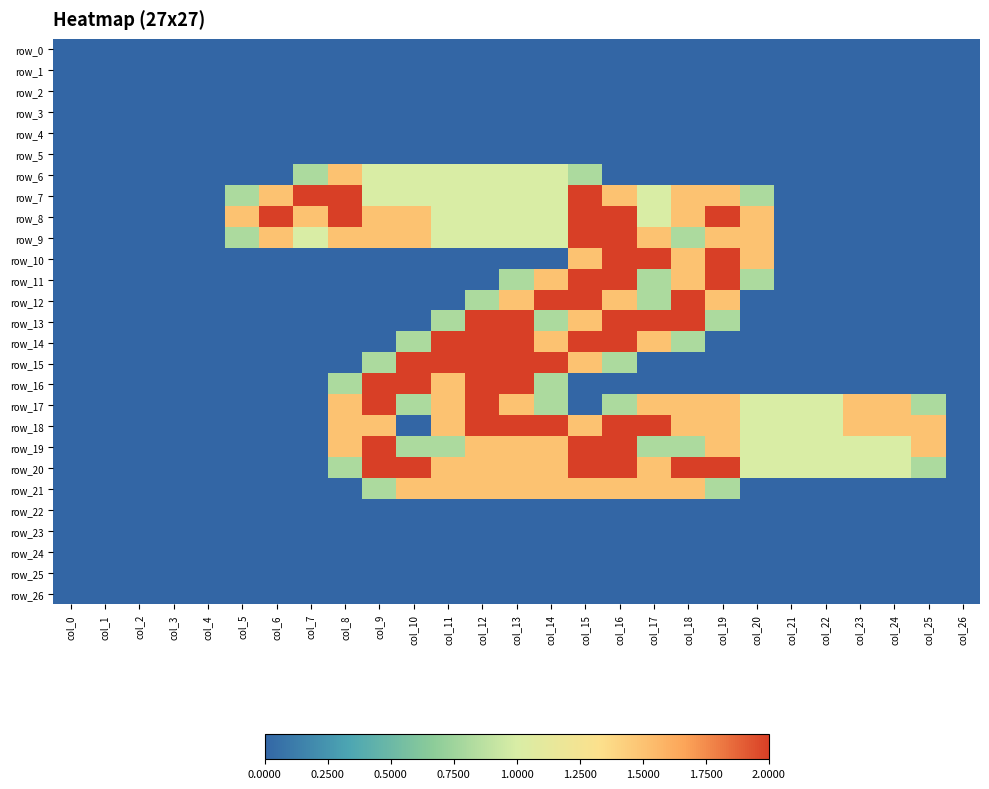

Reading right to left, extract all data points from this chart.

row_0: col_26=0.0	col_25=0.0	col_24=0.0	col_23=0.0	col_22=0.0	col_21=0.0	col_20=0.0	col_19=0.0	col_18=0.0	col_17=0.0	col_16=0.0	col_15=0.0	col_14=0.0	col_13=0.0	col_12=0.0	col_11=0.0	col_10=0.0	col_9=0.0	col_8=0.0	col_7=0.0	col_6=0.0	col_5=0.0	col_4=0.0	col_3=0.0	col_2=0.0	col_1=0.0	col_0=0.0
row_1: col_26=0.0	col_25=0.0	col_24=0.0	col_23=0.0	col_22=0.0	col_21=0.0	col_20=0.0	col_19=0.0	col_18=0.0	col_17=0.0	col_16=0.0	col_15=0.0	col_14=0.0	col_13=0.0	col_12=0.0	col_11=0.0	col_10=0.0	col_9=0.0	col_8=0.0	col_7=0.0	col_6=0.0	col_5=0.0	col_4=0.0	col_3=0.0	col_2=0.0	col_1=0.0	col_0=0.0
row_2: col_26=0.0	col_25=0.0	col_24=0.0	col_23=0.0	col_22=0.0	col_21=0.0	col_20=0.0	col_19=0.0	col_18=0.0	col_17=0.0	col_16=0.0	col_15=0.0	col_14=0.0	col_13=0.0	col_12=0.0	col_11=0.0	col_10=0.0	col_9=0.0	col_8=0.0	col_7=0.0	col_6=0.0	col_5=0.0	col_4=0.0	col_3=0.0	col_2=0.0	col_1=0.0	col_0=0.0
row_3: col_26=0.0	col_25=0.0	col_24=0.0	col_23=0.0	col_22=0.0	col_21=0.0	col_20=0.0	col_19=0.0	col_18=0.0	col_17=0.0	col_16=0.0	col_15=0.0	col_14=0.0	col_13=0.0	col_12=0.0	col_11=0.0	col_10=0.0	col_9=0.0	col_8=0.0	col_7=0.0	col_6=0.0	col_5=0.0	col_4=0.0	col_3=0.0	col_2=0.0	col_1=0.0	col_0=0.0
row_4: col_26=0.0	col_25=0.0	col_24=0.0	col_23=0.0	col_22=0.0	col_21=0.0	col_20=0.0	col_19=0.0	col_18=0.0	col_17=0.0	col_16=0.0	col_15=0.0	col_14=0.0	col_13=0.0	col_12=0.0	col_11=0.0	col_10=0.0	col_9=0.0	col_8=0.0	col_7=0.0	col_6=0.0	col_5=0.0	col_4=0.0	col_3=0.0	col_2=0.0	col_1=0.0	col_0=0.0
row_5: col_26=0.0	col_25=0.0	col_24=0.0	col_23=0.0	col_22=0.0	col_21=0.0	col_20=0.0	col_19=0.0	col_18=0.0	col_17=0.0	col_16=0.0	col_15=0.0	col_14=0.0	col_13=0.0	col_12=0.0	col_11=0.0	col_10=0.0	col_9=0.0	col_8=0.0	col_7=0.0	col_6=0.0	col_5=0.0	col_4=0.0	col_3=0.0	col_2=0.0	col_1=0.0	col_0=0.0
row_6: col_26=0.0	col_25=0.0	col_24=0.0	col_23=0.0	col_22=0.0	col_21=0.0	col_20=0.0	col_19=0.0	col_18=0.0	col_17=0.0	col_16=0.0	col_15=0.8	col_14=1.0	col_13=1.0	col_12=1.0	col_11=1.0	col_10=1.0	col_9=1.0	col_8=1.5	col_7=0.8	col_6=0.0	col_5=0.0	col_4=0.0	col_3=0.0	col_2=0.0	col_1=0.0	col_0=0.0
row_7: col_26=0.0	col_25=0.0	col_24=0.0	col_23=0.0	col_22=0.0	col_21=0.0	col_20=0.8	col_19=1.5	col_18=1.5	col_17=1.0	col_16=1.5	col_15=2.0	col_14=1.0	col_13=1.0	col_12=1.0	col_11=1.0	col_10=1.0	col_9=1.0	col_8=2.0	col_7=2.0	col_6=1.5	col_5=0.8	col_4=0.0	col_3=0.0	col_2=0.0	col_1=0.0	col_0=0.0
row_8: col_26=0.0	col_25=0.0	col_24=0.0	col_23=0.0	col_22=0.0	col_21=0.0	col_20=1.5	col_19=2.0	col_18=1.5	col_17=1.0	col_16=2.0	col_15=2.0	col_14=1.0	col_13=1.0	col_12=1.0	col_11=1.0	col_10=1.5	col_9=1.5	col_8=2.0	col_7=1.5	col_6=2.0	col_5=1.5	col_4=0.0	col_3=0.0	col_2=0.0	col_1=0.0	col_0=0.0
row_9: col_26=0.0	col_25=0.0	col_24=0.0	col_23=0.0	col_22=0.0	col_21=0.0	col_20=1.5	col_19=1.5	col_18=0.8	col_17=1.5	col_16=2.0	col_15=2.0	col_14=1.0	col_13=1.0	col_12=1.0	col_11=1.0	col_10=1.5	col_9=1.5	col_8=1.5	col_7=1.0	col_6=1.5	col_5=0.8	col_4=0.0	col_3=0.0	col_2=0.0	col_1=0.0	col_0=0.0
row_10: col_26=0.0	col_25=0.0	col_24=0.0	col_23=0.0	col_22=0.0	col_21=0.0	col_20=1.5	col_19=2.0	col_18=1.5	col_17=2.0	col_16=2.0	col_15=1.5	col_14=0.0	col_13=0.0	col_12=0.0	col_11=0.0	col_10=0.0	col_9=0.0	col_8=0.0	col_7=0.0	col_6=0.0	col_5=0.0	col_4=0.0	col_3=0.0	col_2=0.0	col_1=0.0	col_0=0.0
row_11: col_26=0.0	col_25=0.0	col_24=0.0	col_23=0.0	col_22=0.0	col_21=0.0	col_20=0.8	col_19=2.0	col_18=1.5	col_17=0.8	col_16=2.0	col_15=2.0	col_14=1.5	col_13=0.8	col_12=0.0	col_11=0.0	col_10=0.0	col_9=0.0	col_8=0.0	col_7=0.0	col_6=0.0	col_5=0.0	col_4=0.0	col_3=0.0	col_2=0.0	col_1=0.0	col_0=0.0
row_12: col_26=0.0	col_25=0.0	col_24=0.0	col_23=0.0	col_22=0.0	col_21=0.0	col_20=0.0	col_19=1.5	col_18=2.0	col_17=0.8	col_16=1.5	col_15=2.0	col_14=2.0	col_13=1.5	col_12=0.8	col_11=0.0	col_10=0.0	col_9=0.0	col_8=0.0	col_7=0.0	col_6=0.0	col_5=0.0	col_4=0.0	col_3=0.0	col_2=0.0	col_1=0.0	col_0=0.0
row_13: col_26=0.0	col_25=0.0	col_24=0.0	col_23=0.0	col_22=0.0	col_21=0.0	col_20=0.0	col_19=0.8	col_18=2.0	col_17=2.0	col_16=2.0	col_15=1.5	col_14=0.8	col_13=2.0	col_12=2.0	col_11=0.8	col_10=0.0	col_9=0.0	col_8=0.0	col_7=0.0	col_6=0.0	col_5=0.0	col_4=0.0	col_3=0.0	col_2=0.0	col_1=0.0	col_0=0.0
row_14: col_26=0.0	col_25=0.0	col_24=0.0	col_23=0.0	col_22=0.0	col_21=0.0	col_20=0.0	col_19=0.0	col_18=0.8	col_17=1.5	col_16=2.0	col_15=2.0	col_14=1.5	col_13=2.0	col_12=2.0	col_11=2.0	col_10=0.8	col_9=0.0	col_8=0.0	col_7=0.0	col_6=0.0	col_5=0.0	col_4=0.0	col_3=0.0	col_2=0.0	col_1=0.0	col_0=0.0
row_15: col_26=0.0	col_25=0.0	col_24=0.0	col_23=0.0	col_22=0.0	col_21=0.0	col_20=0.0	col_19=0.0	col_18=0.0	col_17=0.0	col_16=0.8	col_15=1.5	col_14=2.0	col_13=2.0	col_12=2.0	col_11=2.0	col_10=2.0	col_9=0.8	col_8=0.0	col_7=0.0	col_6=0.0	col_5=0.0	col_4=0.0	col_3=0.0	col_2=0.0	col_1=0.0	col_0=0.0
row_16: col_26=0.0	col_25=0.0	col_24=0.0	col_23=0.0	col_22=0.0	col_21=0.0	col_20=0.0	col_19=0.0	col_18=0.0	col_17=0.0	col_16=0.0	col_15=0.0	col_14=0.8	col_13=2.0	col_12=2.0	col_11=1.5	col_10=2.0	col_9=2.0	col_8=0.8	col_7=0.0	col_6=0.0	col_5=0.0	col_4=0.0	col_3=0.0	col_2=0.0	col_1=0.0	col_0=0.0
row_17: col_26=0.0	col_25=0.8	col_24=1.5	col_23=1.5	col_22=1.0	col_21=1.0	col_20=1.0	col_19=1.5	col_18=1.5	col_17=1.5	col_16=0.8	col_15=0.0	col_14=0.8	col_13=1.5	col_12=2.0	col_11=1.5	col_10=0.8	col_9=2.0	col_8=1.5	col_7=0.0	col_6=0.0	col_5=0.0	col_4=0.0	col_3=0.0	col_2=0.0	col_1=0.0	col_0=0.0
row_18: col_26=0.0	col_25=1.5	col_24=1.5	col_23=1.5	col_22=1.0	col_21=1.0	col_20=1.0	col_19=1.5	col_18=1.5	col_17=2.0	col_16=2.0	col_15=1.5	col_14=2.0	col_13=2.0	col_12=2.0	col_11=1.5	col_10=0.0	col_9=1.5	col_8=1.5	col_7=0.0	col_6=0.0	col_5=0.0	col_4=0.0	col_3=0.0	col_2=0.0	col_1=0.0	col_0=0.0
row_19: col_26=0.0	col_25=1.5	col_24=1.0	col_23=1.0	col_22=1.0	col_21=1.0	col_20=1.0	col_19=1.5	col_18=0.8	col_17=0.8	col_16=2.0	col_15=2.0	col_14=1.5	col_13=1.5	col_12=1.5	col_11=0.8	col_10=0.8	col_9=2.0	col_8=1.5	col_7=0.0	col_6=0.0	col_5=0.0	col_4=0.0	col_3=0.0	col_2=0.0	col_1=0.0	col_0=0.0
row_20: col_26=0.0	col_25=0.8	col_24=1.0	col_23=1.0	col_22=1.0	col_21=1.0	col_20=1.0	col_19=2.0	col_18=2.0	col_17=1.5	col_16=2.0	col_15=2.0	col_14=1.5	col_13=1.5	col_12=1.5	col_11=1.5	col_10=2.0	col_9=2.0	col_8=0.8	col_7=0.0	col_6=0.0	col_5=0.0	col_4=0.0	col_3=0.0	col_2=0.0	col_1=0.0	col_0=0.0
row_21: col_26=0.0	col_25=0.0	col_24=0.0	col_23=0.0	col_22=0.0	col_21=0.0	col_20=0.0	col_19=0.8	col_18=1.5	col_17=1.5	col_16=1.5	col_15=1.5	col_14=1.5	col_13=1.5	col_12=1.5	col_11=1.5	col_10=1.5	col_9=0.8	col_8=0.0	col_7=0.0	col_6=0.0	col_5=0.0	col_4=0.0	col_3=0.0	col_2=0.0	col_1=0.0	col_0=0.0
row_22: col_26=0.0	col_25=0.0	col_24=0.0	col_23=0.0	col_22=0.0	col_21=0.0	col_20=0.0	col_19=0.0	col_18=0.0	col_17=0.0	col_16=0.0	col_15=0.0	col_14=0.0	col_13=0.0	col_12=0.0	col_11=0.0	col_10=0.0	col_9=0.0	col_8=0.0	col_7=0.0	col_6=0.0	col_5=0.0	col_4=0.0	col_3=0.0	col_2=0.0	col_1=0.0	col_0=0.0
row_23: col_26=0.0	col_25=0.0	col_24=0.0	col_23=0.0	col_22=0.0	col_21=0.0	col_20=0.0	col_19=0.0	col_18=0.0	col_17=0.0	col_16=0.0	col_15=0.0	col_14=0.0	col_13=0.0	col_12=0.0	col_11=0.0	col_10=0.0	col_9=0.0	col_8=0.0	col_7=0.0	col_6=0.0	col_5=0.0	col_4=0.0	col_3=0.0	col_2=0.0	col_1=0.0	col_0=0.0
row_24: col_26=0.0	col_25=0.0	col_24=0.0	col_23=0.0	col_22=0.0	col_21=0.0	col_20=0.0	col_19=0.0	col_18=0.0	col_17=0.0	col_16=0.0	col_15=0.0	col_14=0.0	col_13=0.0	col_12=0.0	col_11=0.0	col_10=0.0	col_9=0.0	col_8=0.0	col_7=0.0	col_6=0.0	col_5=0.0	col_4=0.0	col_3=0.0	col_2=0.0	col_1=0.0	col_0=0.0
row_25: col_26=0.0	col_25=0.0	col_24=0.0	col_23=0.0	col_22=0.0	col_21=0.0	col_20=0.0	col_19=0.0	col_18=0.0	col_17=0.0	col_16=0.0	col_15=0.0	col_14=0.0	col_13=0.0	col_12=0.0	col_11=0.0	col_10=0.0	col_9=0.0	col_8=0.0	col_7=0.0	col_6=0.0	col_5=0.0	col_4=0.0	col_3=0.0	col_2=0.0	col_1=0.0	col_0=0.0
row_26: col_26=0.0	col_25=0.0	col_24=0.0	col_23=0.0	col_22=0.0	col_21=0.0	col_20=0.0	col_19=0.0	col_18=0.0	col_17=0.0	col_16=0.0	col_15=0.0	col_14=0.0	col_13=0.0	col_12=0.0	col_11=0.0	col_10=0.0	col_9=0.0	col_8=0.0	col_7=0.0	col_6=0.0	col_5=0.0	col_4=0.0	col_3=0.0	col_2=0.0	col_1=0.0	col_0=0.0